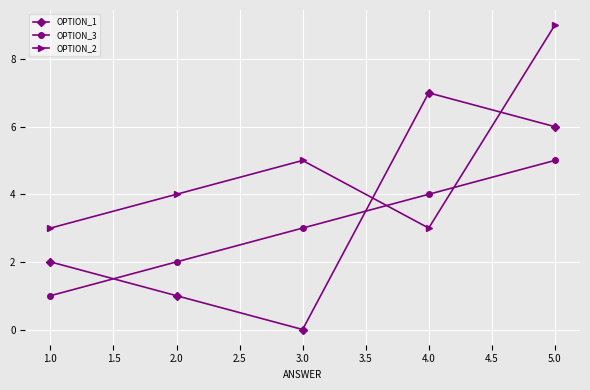

True or false: OPTION_2 has a value of 4 at 4.0.

False